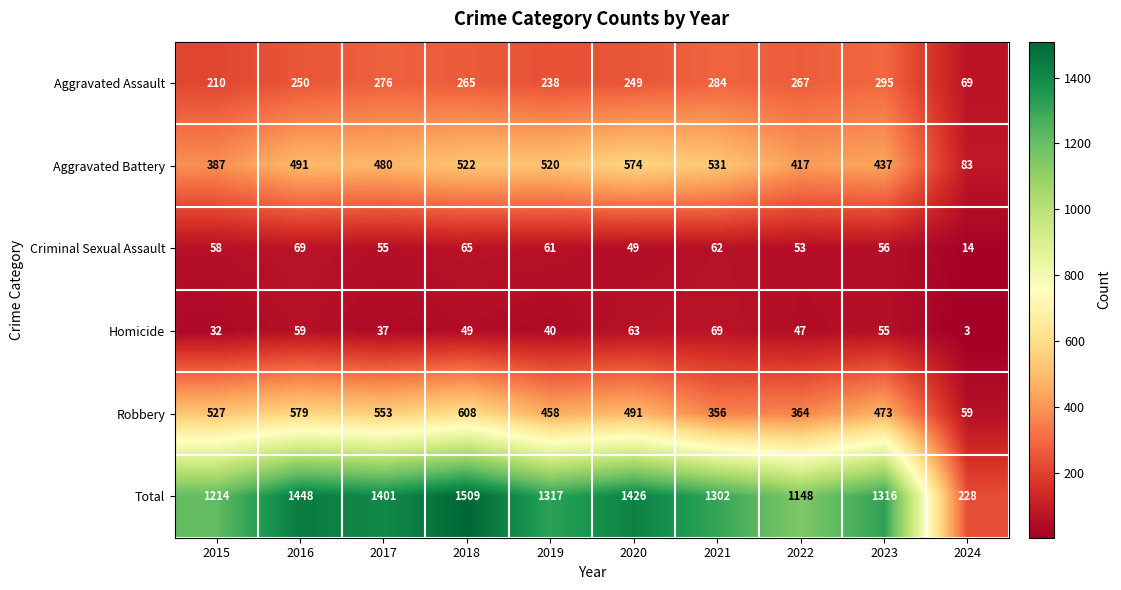

What is the total value across all series at 2020?

2852